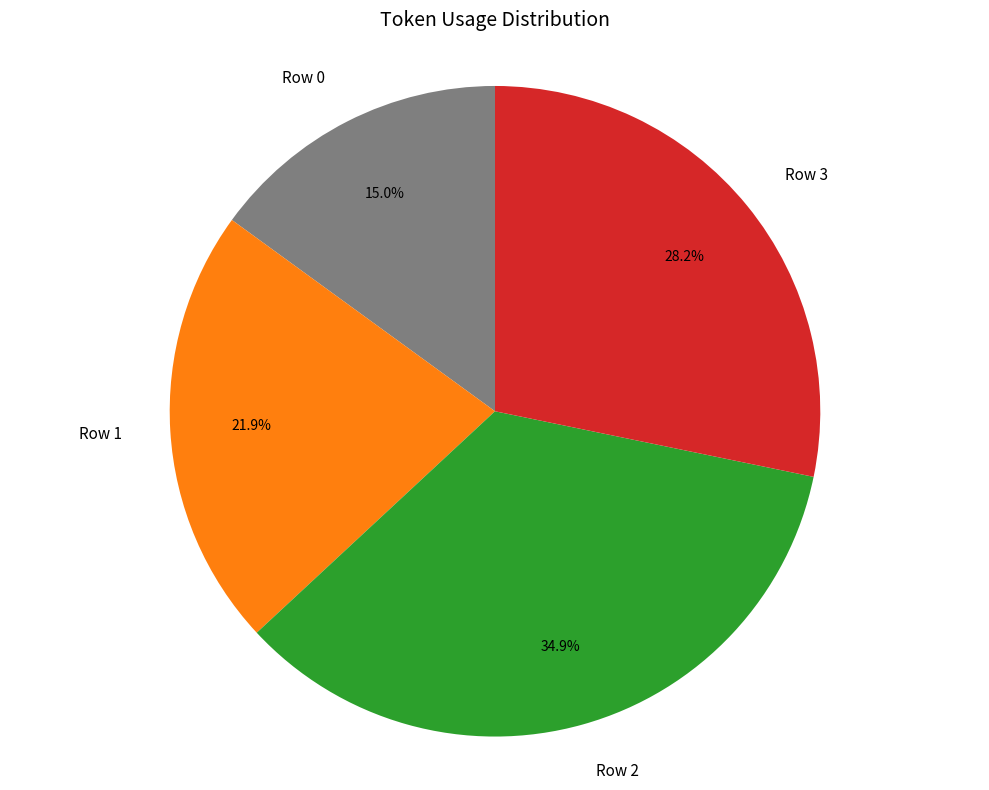

How many segments does this pie chart have?

4